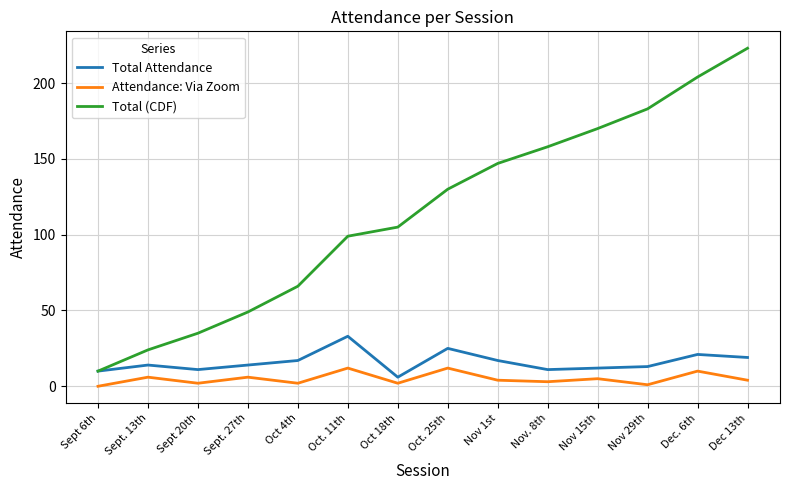

True or false: Attendance: Via Zoom has more than 2 points higher than both neighbors.

True